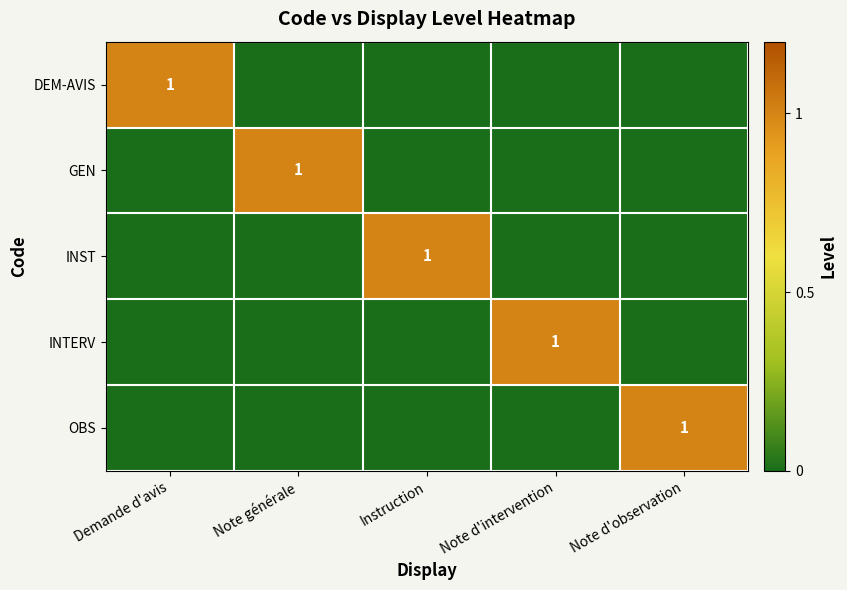

The value of INST at Instruction is 2. True or false?

False